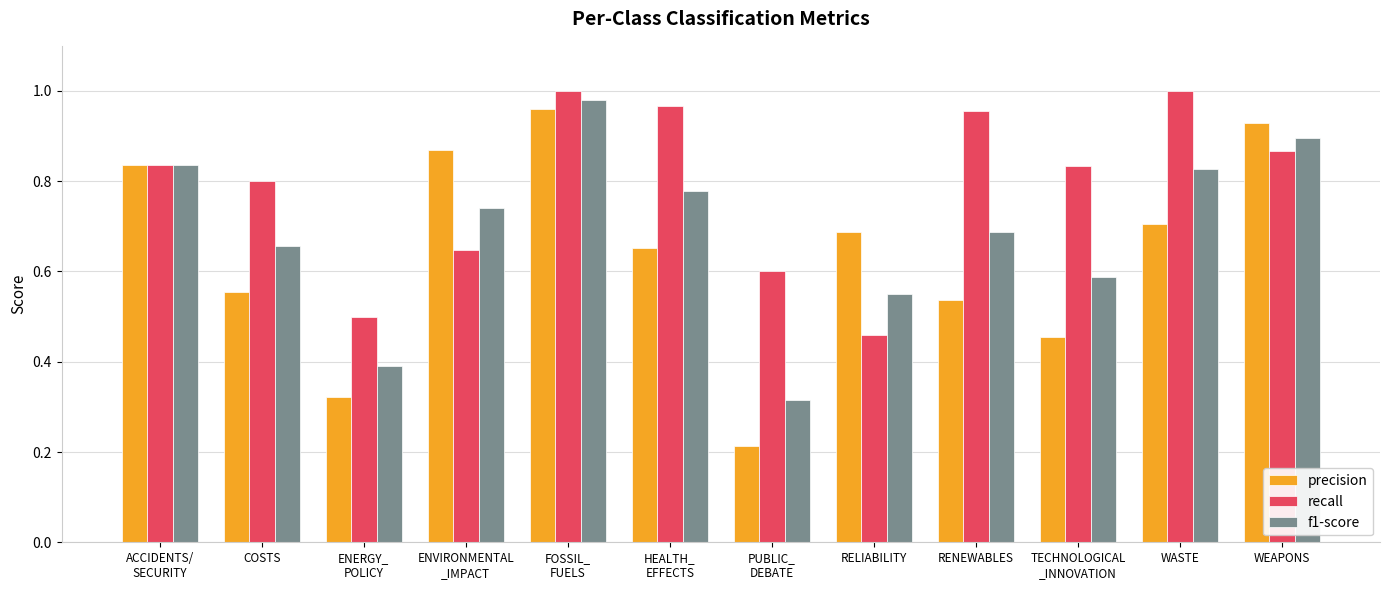

What position from the right is FOSSIL_
FUELS?

8